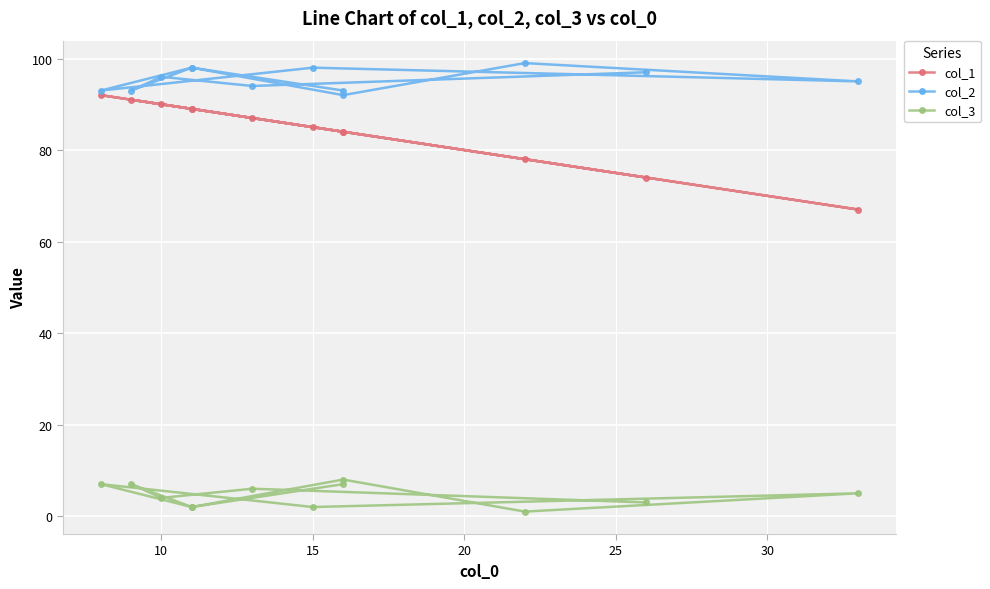

Which series has the widest spread of values?

col_1